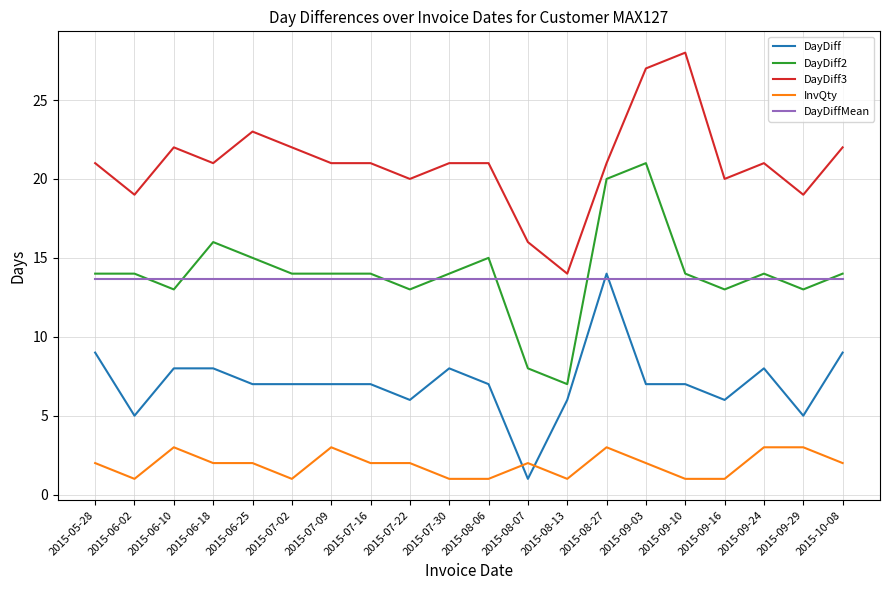

How many lines are shown in the chart?

5